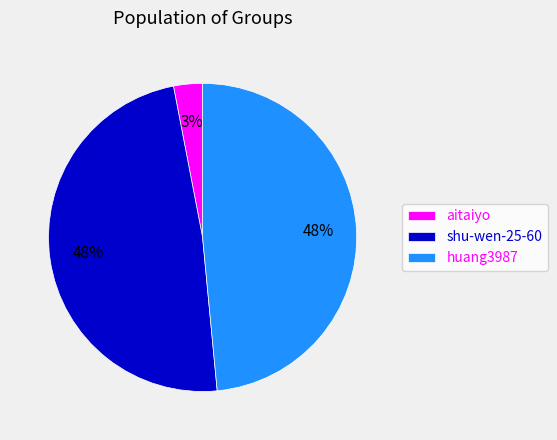

True or false: huang3987 accounts for 34% of the total.

False